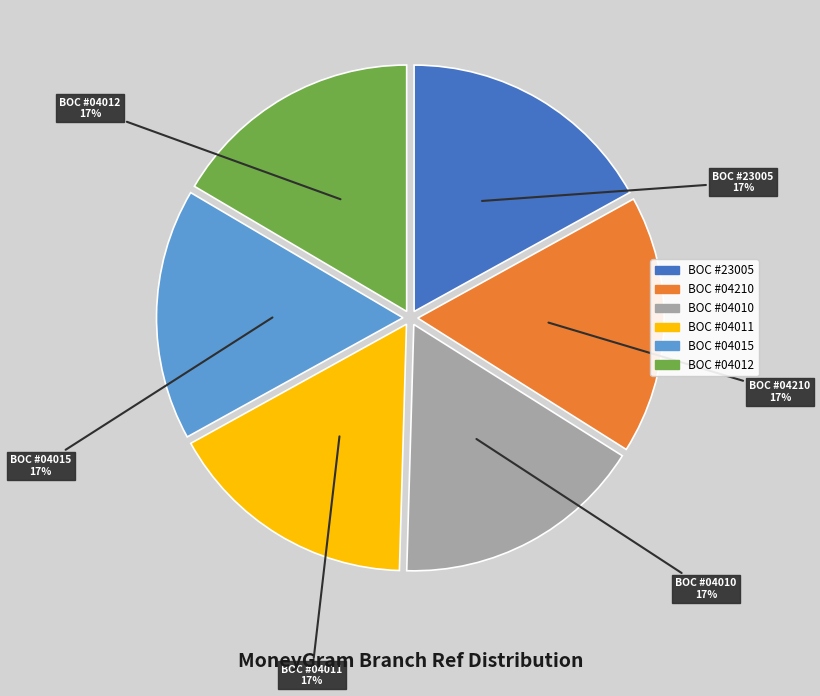

To the nearest percent, what percentage of the pie is BOC #23005?

17%